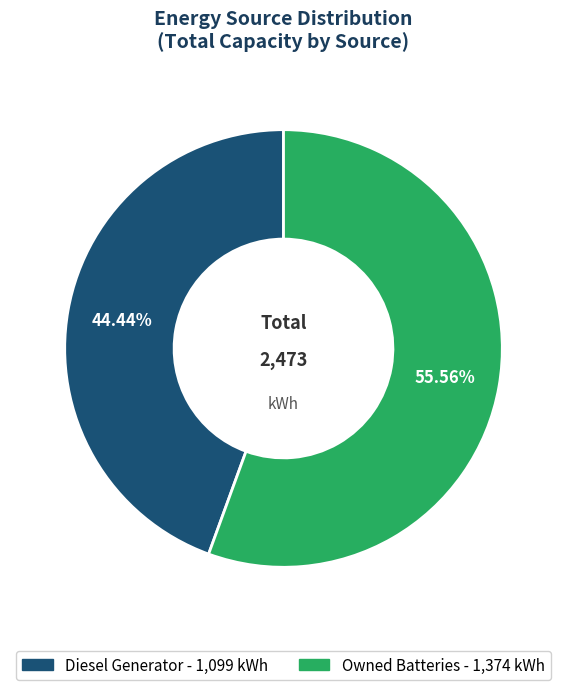

Does any single category account for the majority?

Yes